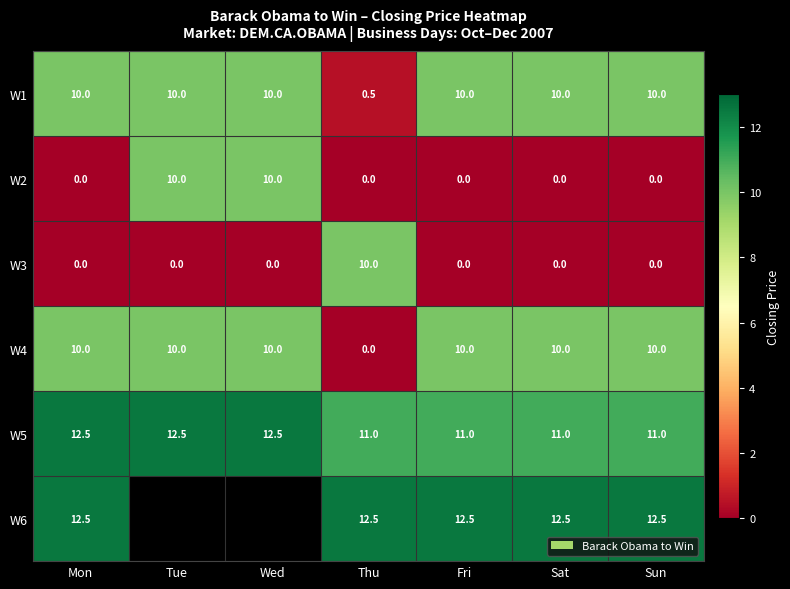

What is the difference between the W2 values at Tue and Sat?

10.0